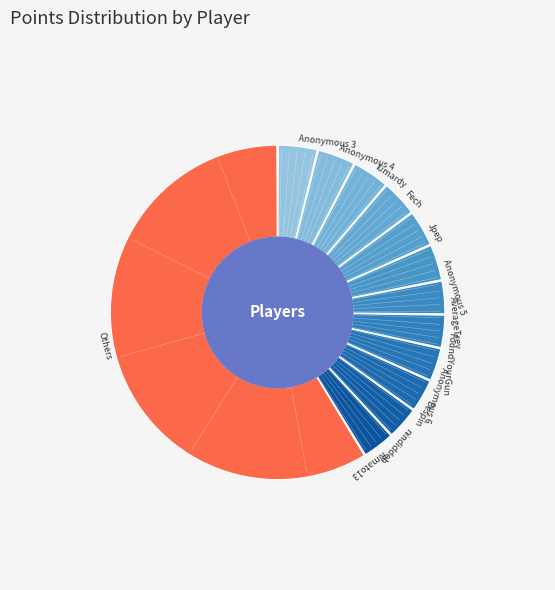

Do FoundYourGun and lumardy together represent more than half of the pie?

No